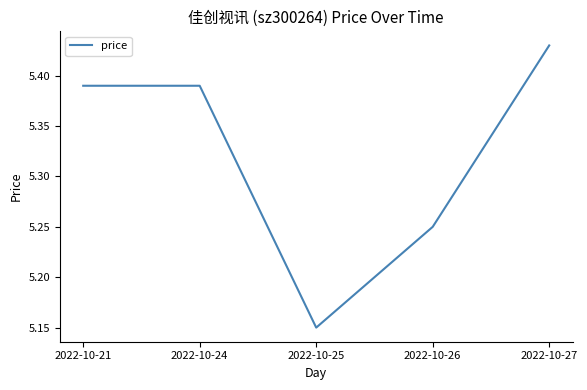

True or false: there are more than 1 points higher than both neighbors.

False